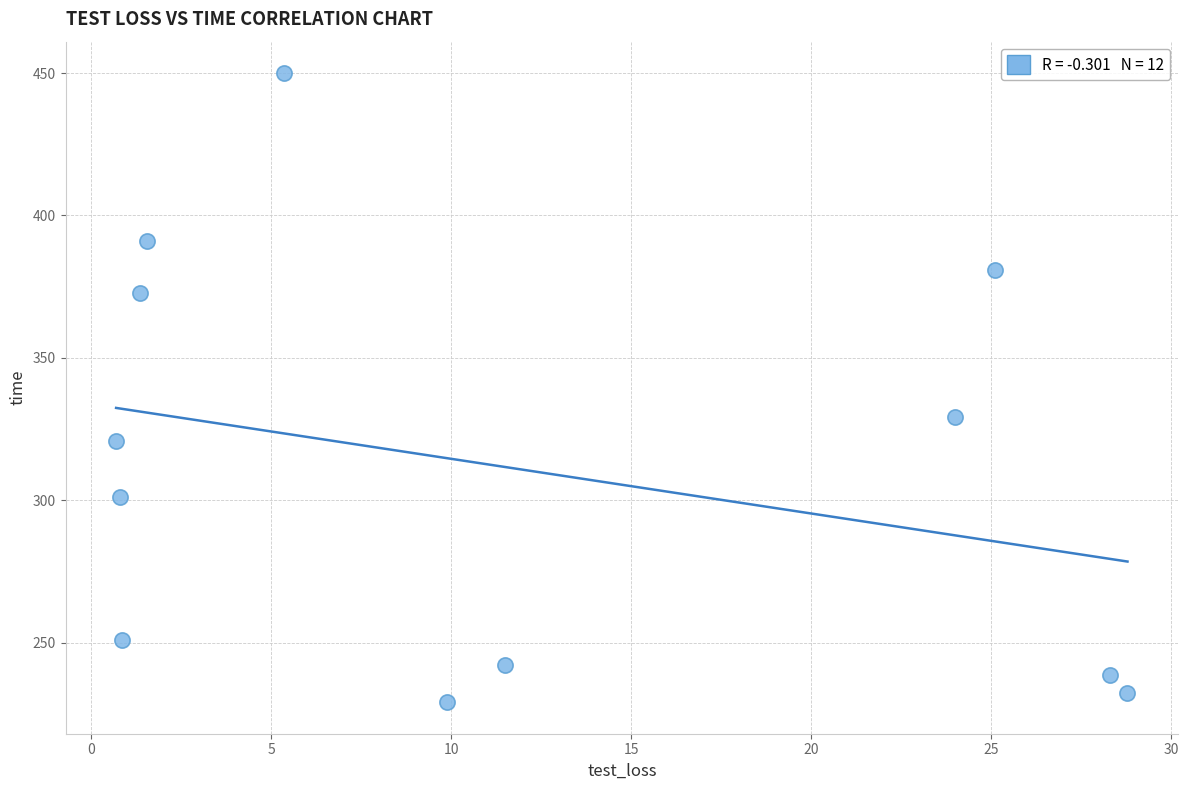

What is the range of X values (max minus min)?

28.1